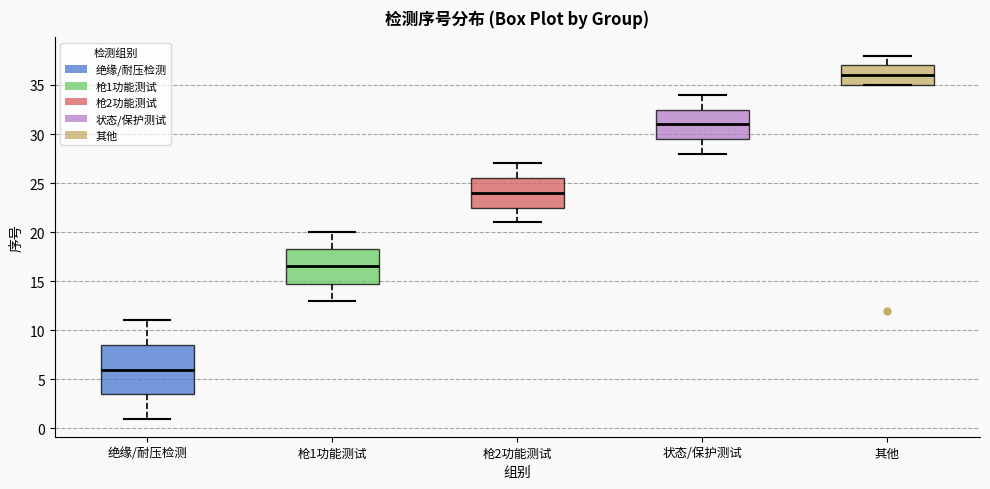

Comparing the boxes themselves (not the whiskers), which one is the tallest?

绝缘/耐压检测